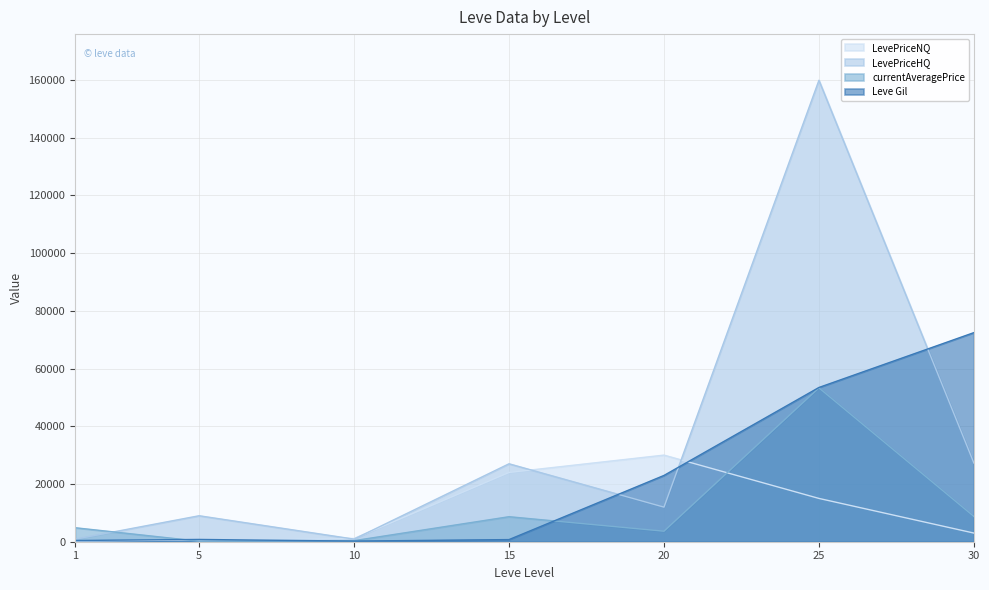

True or false: LevePriceHQ and Leve Gil cross at least once.

True